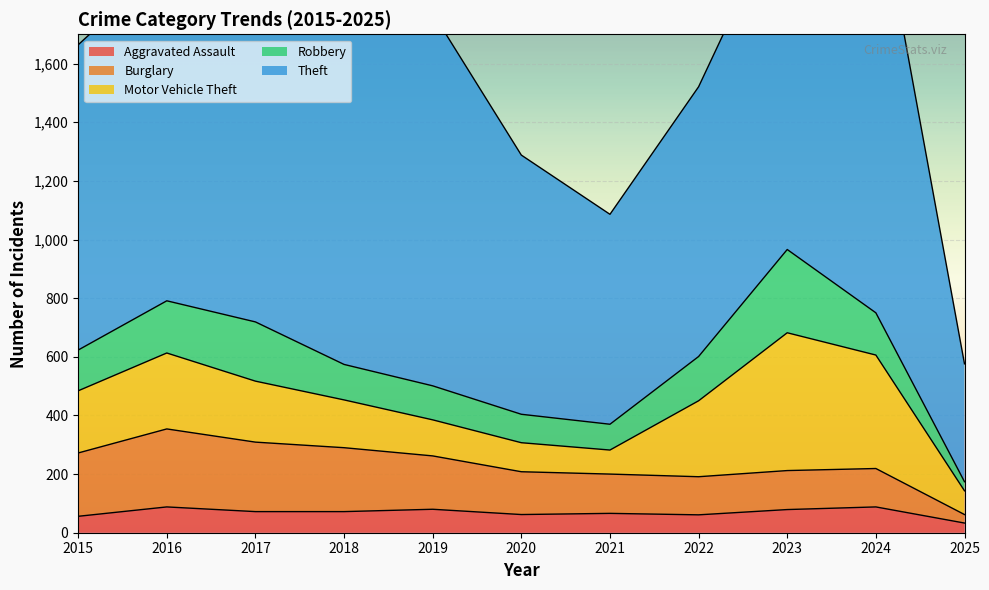

What is the spread (max minus min) of values at 2024?

1387